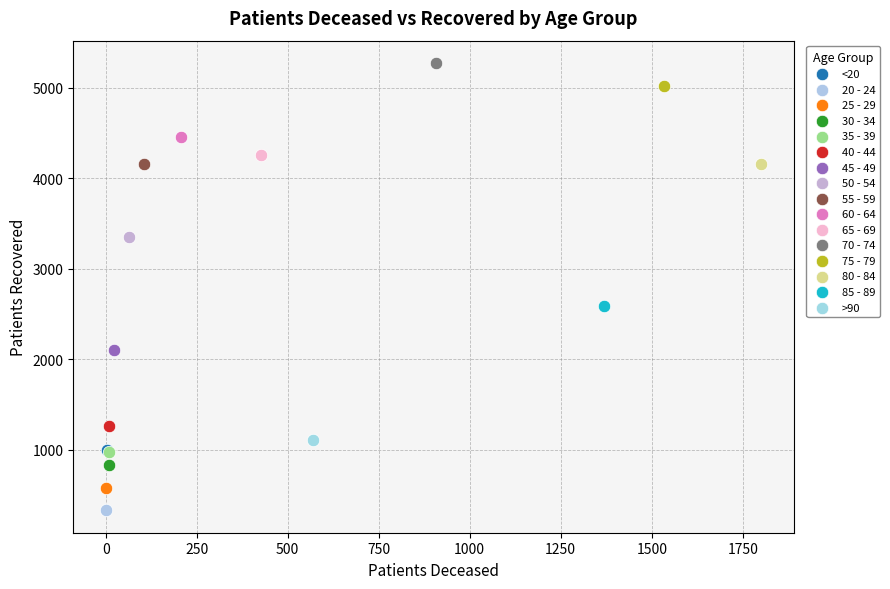

Which series contains the highest Y value?

70 - 74